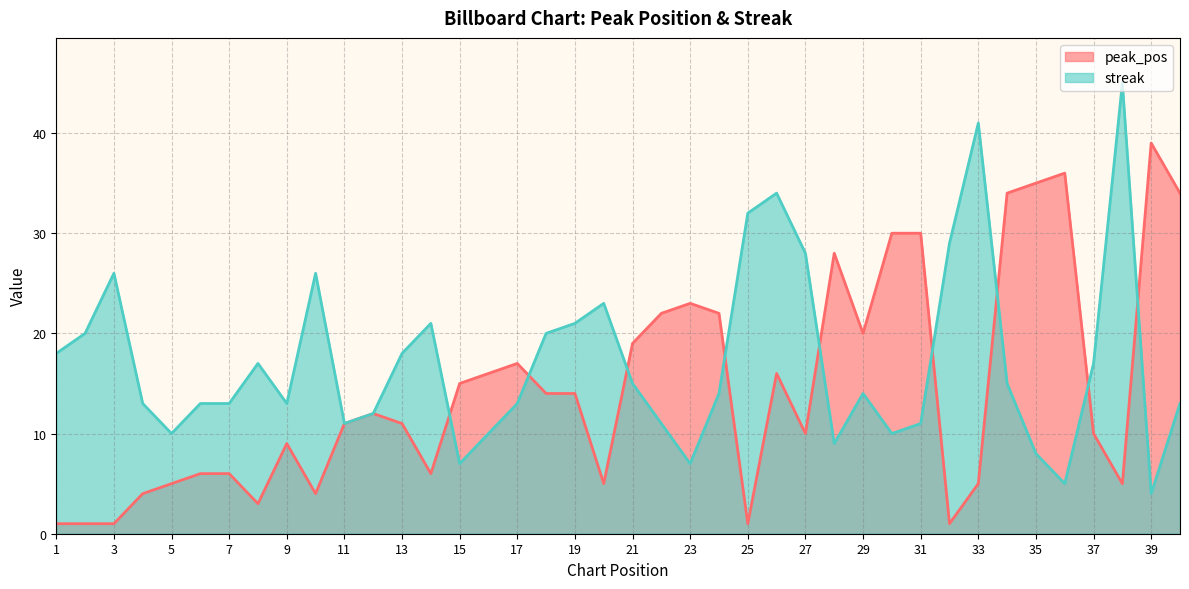

How many series are shown in this chart?

2